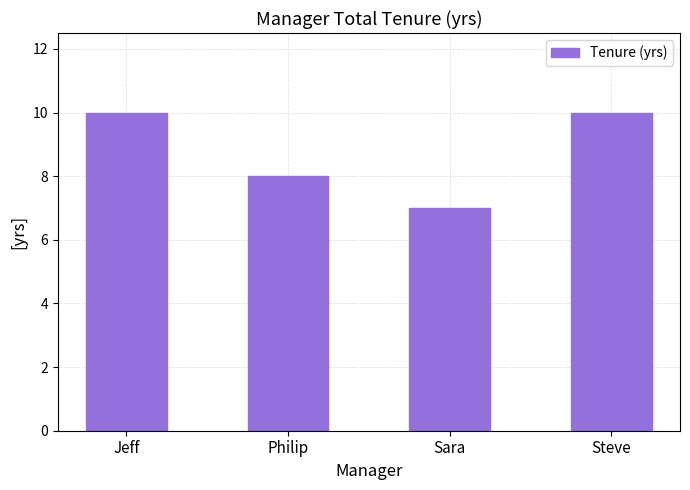

What position from the left is Philip?

2